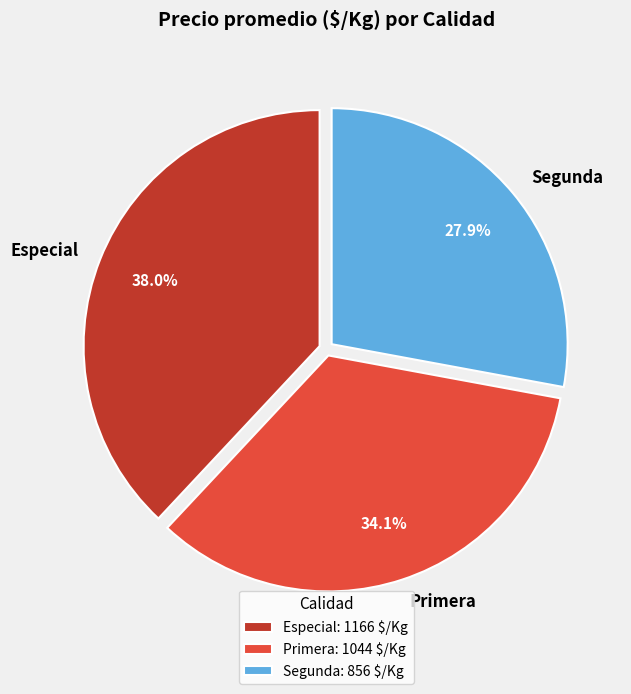

How many segments does this pie chart have?

3